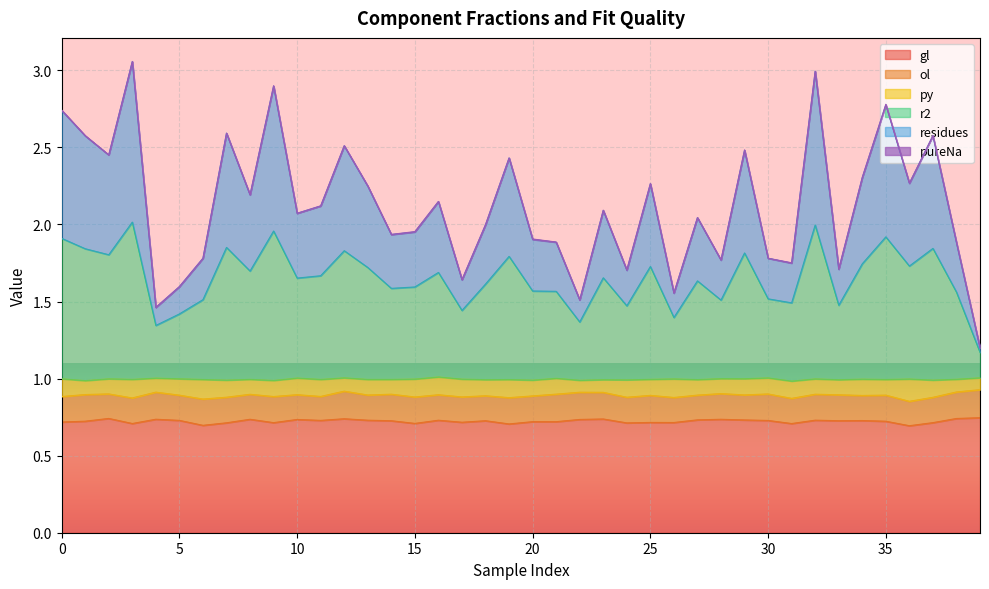

Rank the categories by residues value from lowest to highest.

39, 4, 22, 26, 5, 17, 24, 33, 31, 28, 6, 30, 38, 21, 20, 14, 15, 18, 27, 10, 23, 11, 16, 8, 13, 25, 36, 34, 19, 2, 29, 12, 1, 37, 7, 0, 35, 9, 32, 3